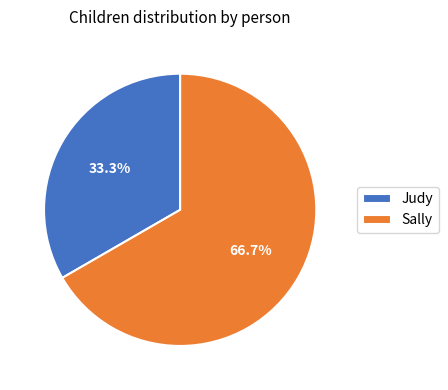

Rank the categories by value from highest to lowest.

Sally, Judy